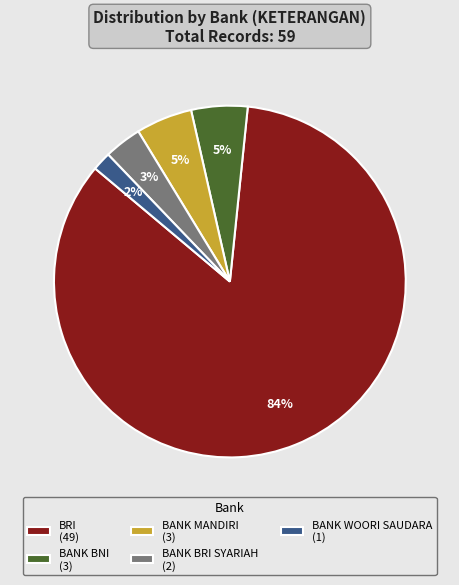

How many slices are in this pie chart?

5